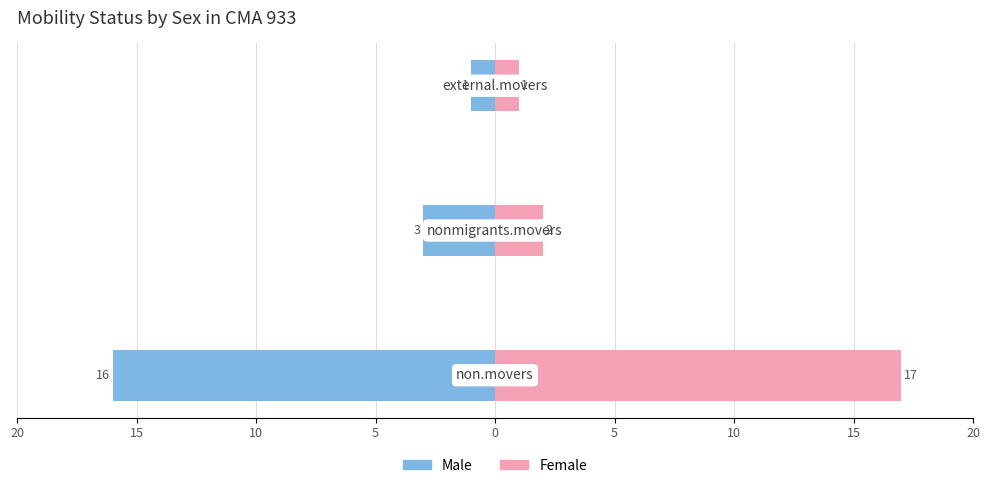

What is the maximum value shown in the chart?

17